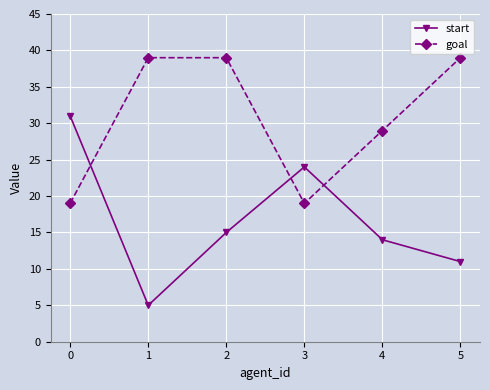

Which series has the largest total across all categories?

goal